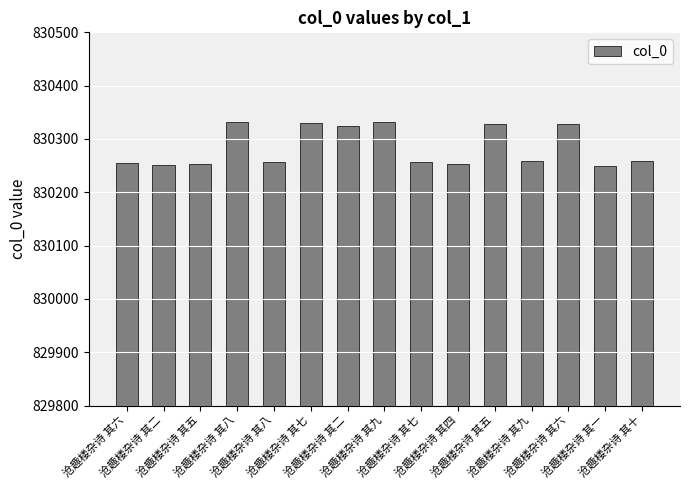

Are the bars grouped side by side (vs. stacked)?

No